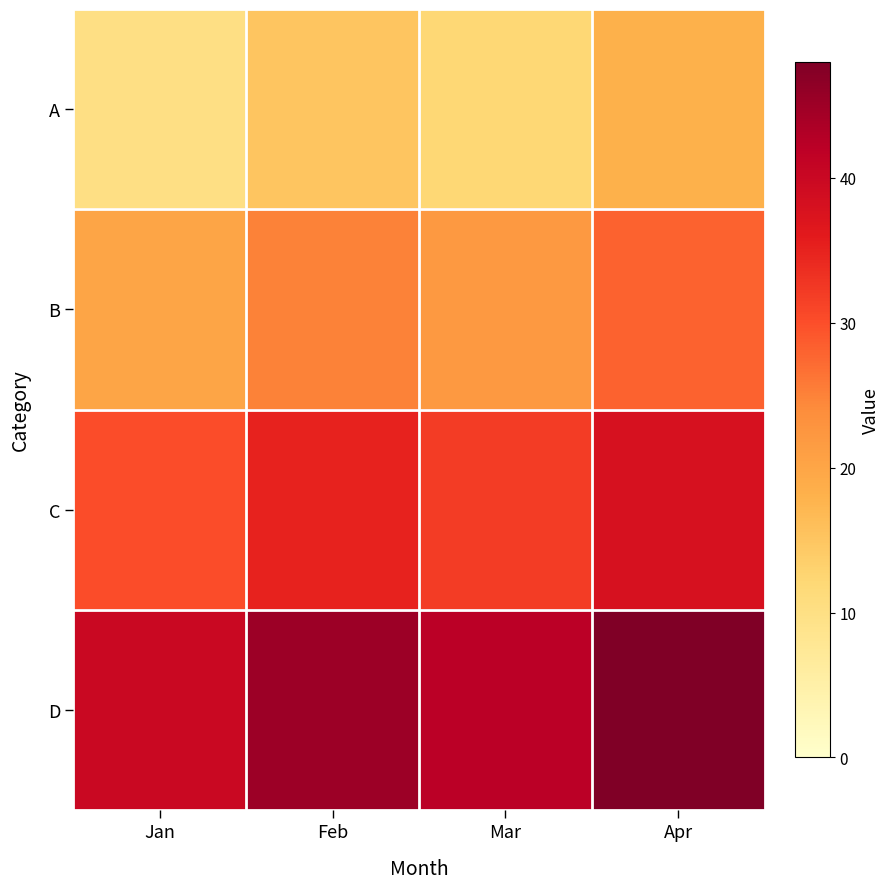

What is the total value across all series at Apr?

132